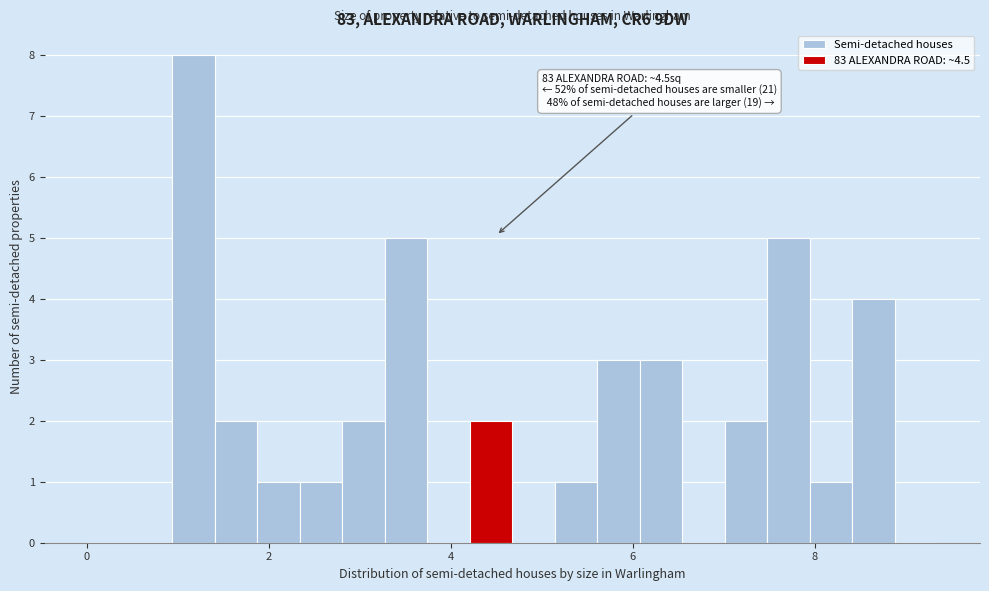

Read against the x-axis, roughly where is the centre of the tallest bar?

1.2